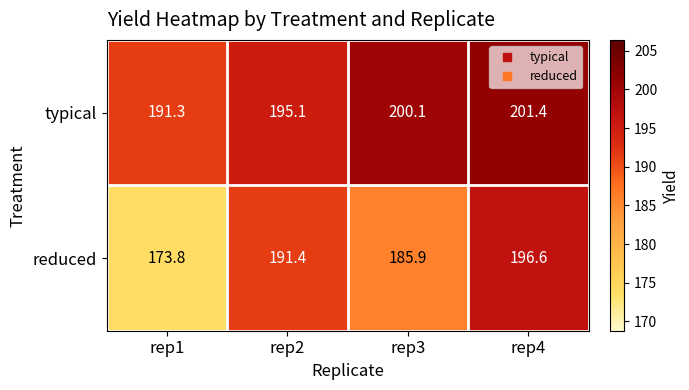

What is the sum of all typical values?

787.9